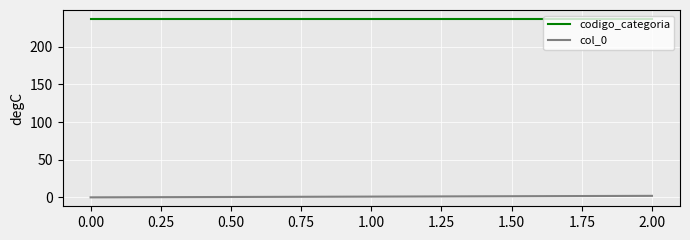

What is the highest value of the codigo_categoria series?

237